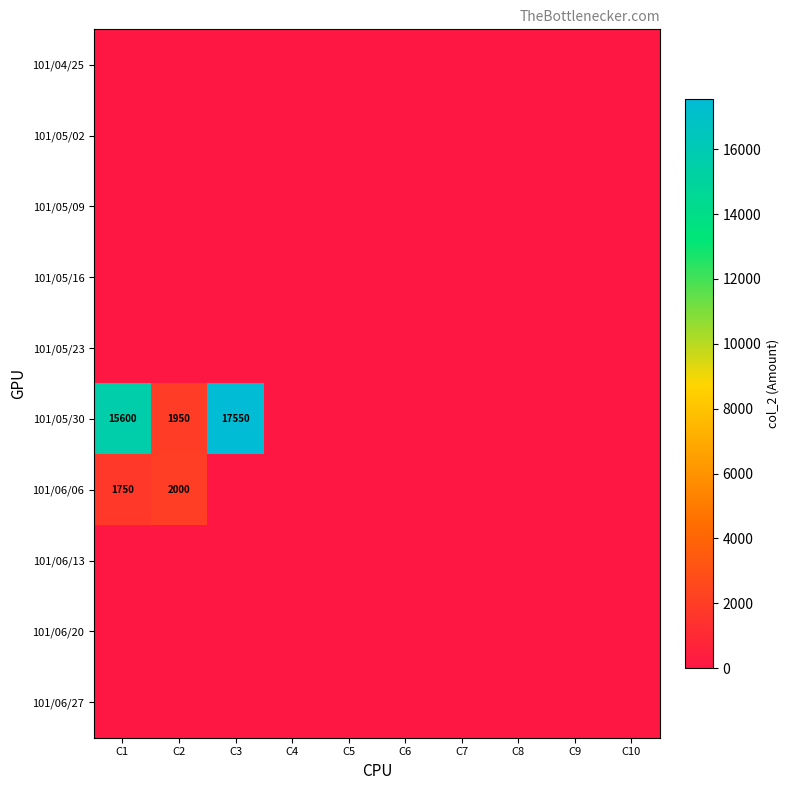

List the series in order of their peak value, highest first.

101/05/30, 101/06/06, 101/04/25, 101/05/02, 101/05/09, 101/05/16, 101/05/23, 101/06/13, 101/06/20, 101/06/27